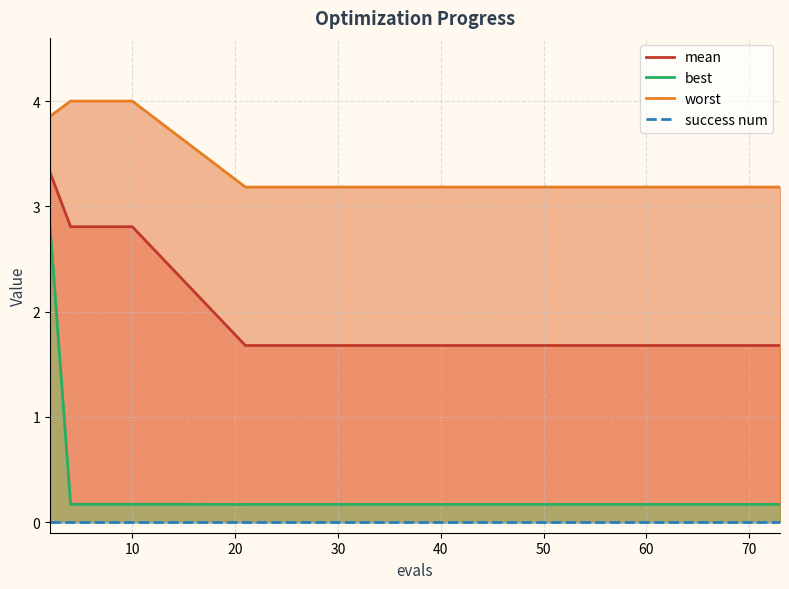

At 30, list the series in order from smallest to largest.

success num, best, mean, worst